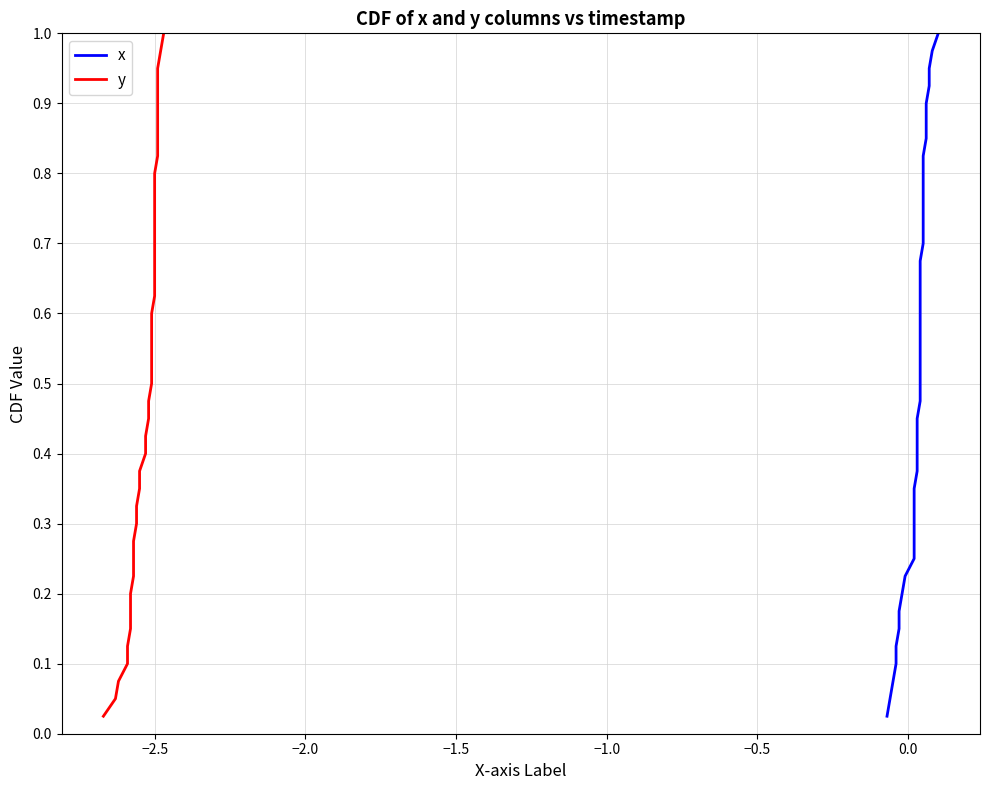

Rank the series by their maximum value, from lowest to highest.

x, y